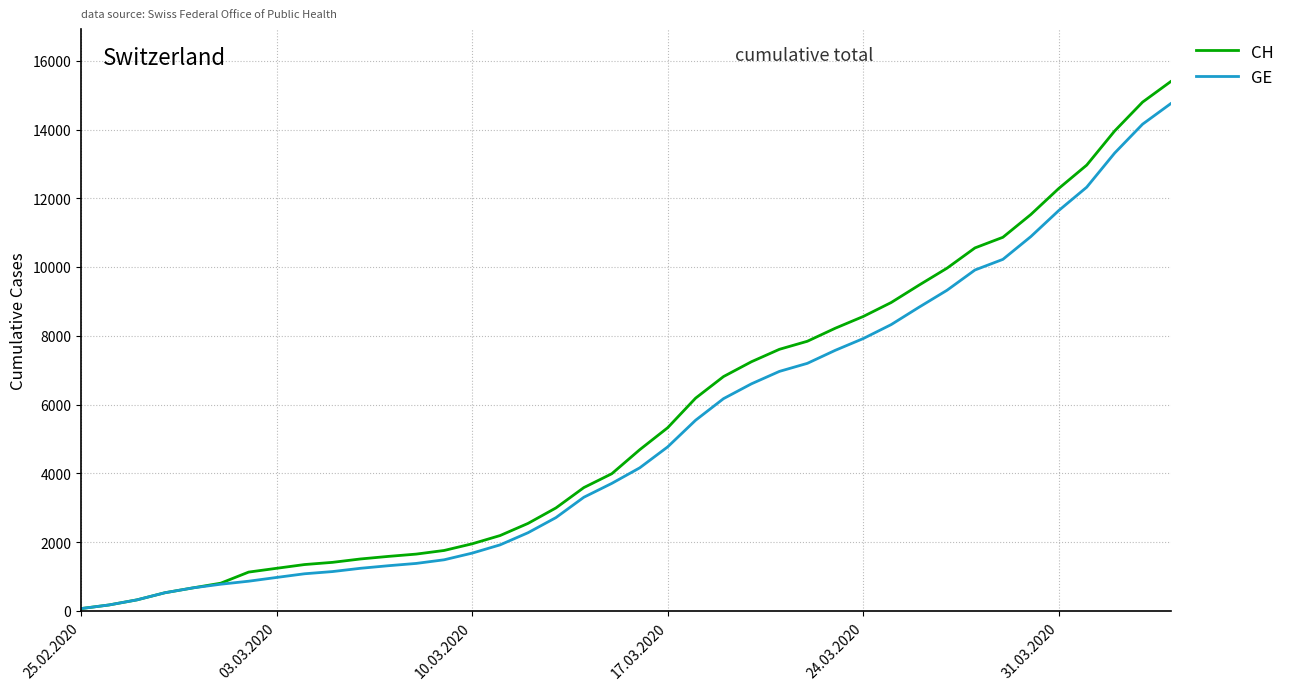

What is the greatest value displayed?

15390